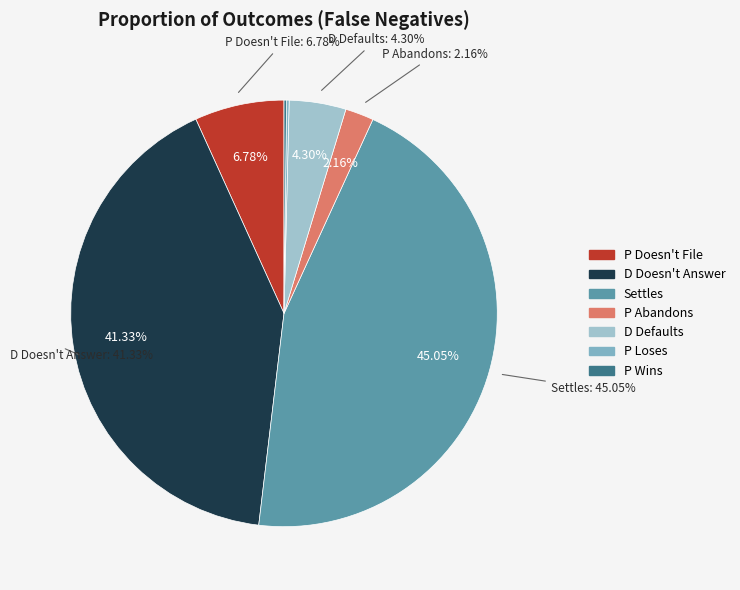

What percentage is the P Abandons slice, to the nearest percent?

2%